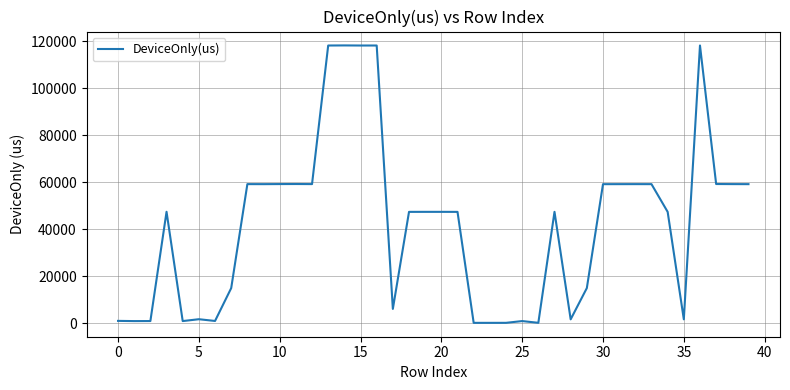

How many lines are shown in the chart?

1